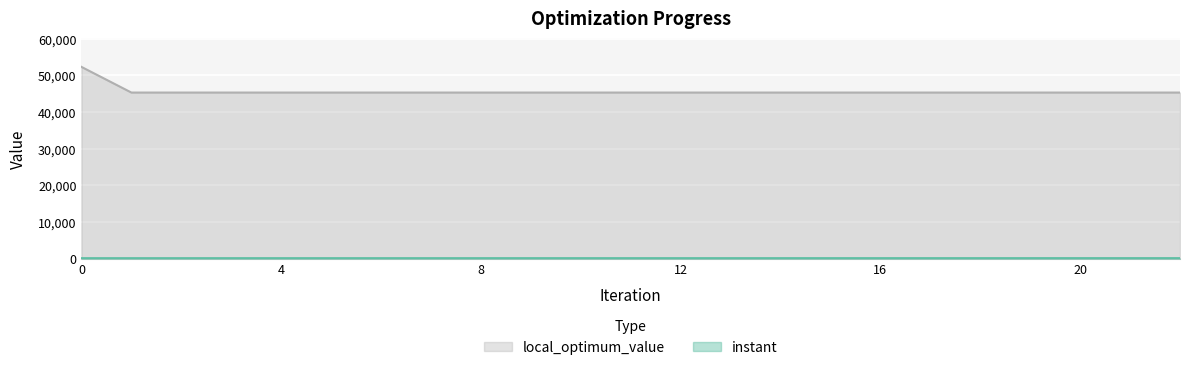

True or false: instant and local_optimum_value intersect in this chart.

False